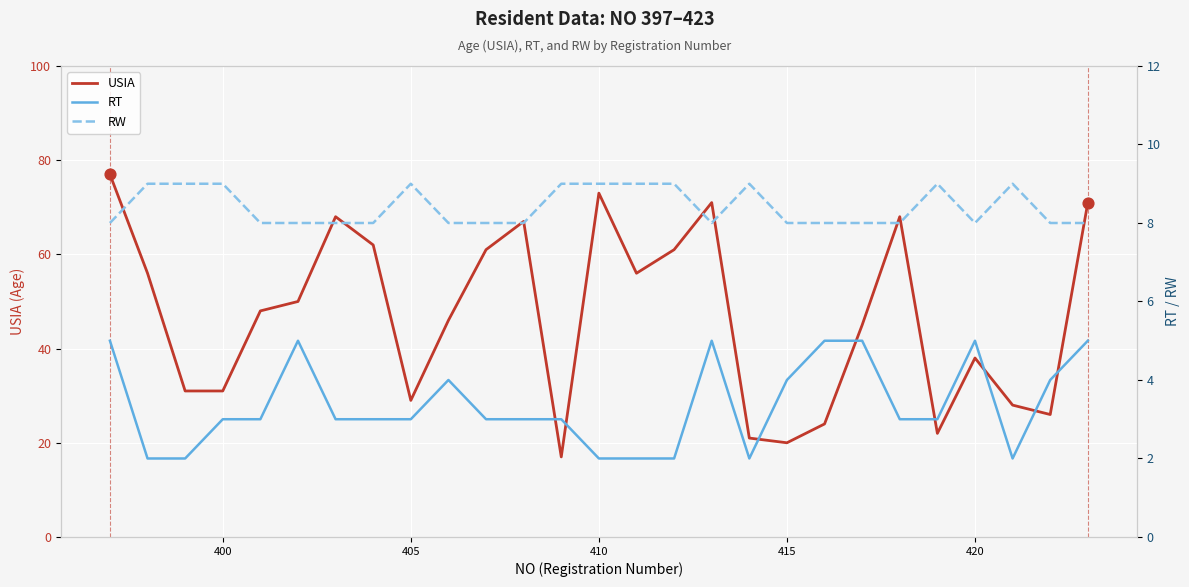

Which series contains the highest Y value?

USIA